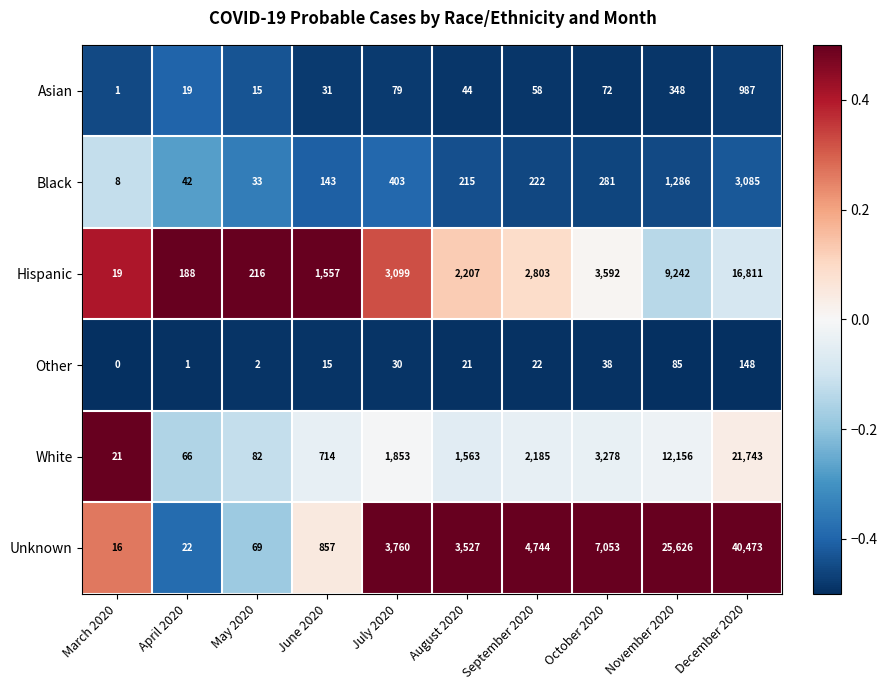

List the series in order of their peak value, highest first.

Unknown, White, Hispanic, Black, Asian, Other